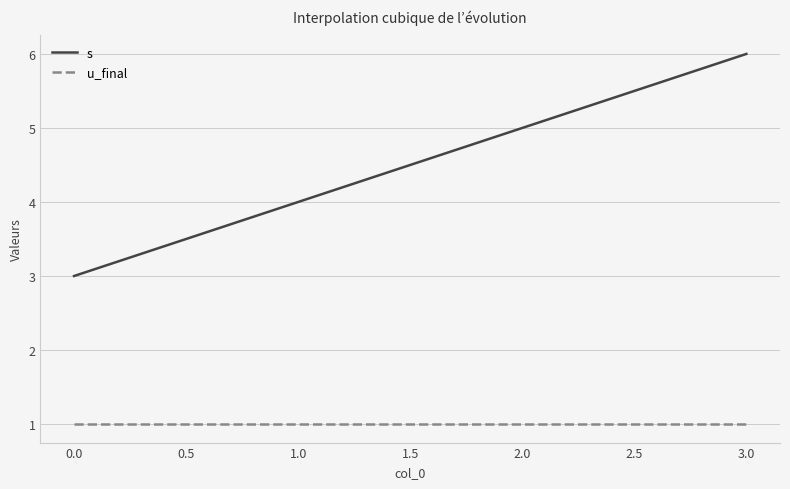

At which category does the chart reach its peak across all series?

3.0